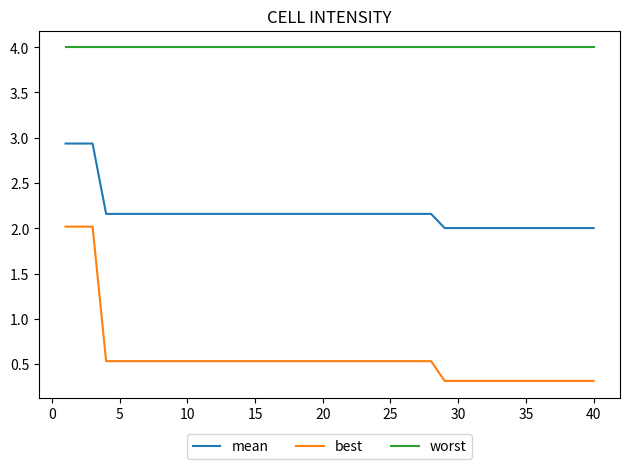

What is the greatest value displayed?

4.0